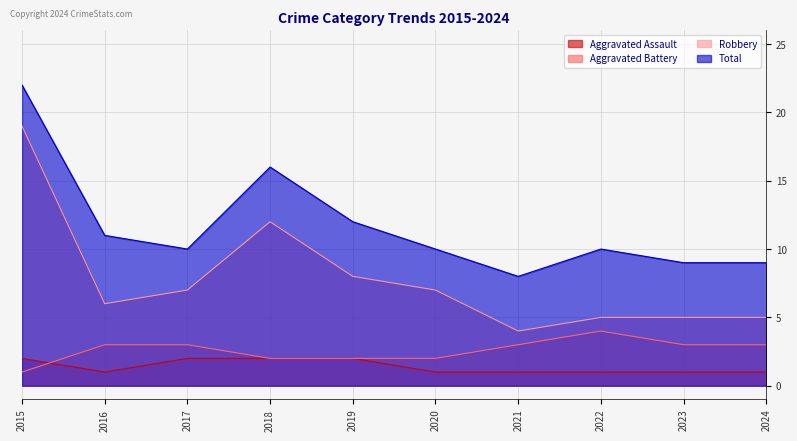

How many series are shown in this chart?

4